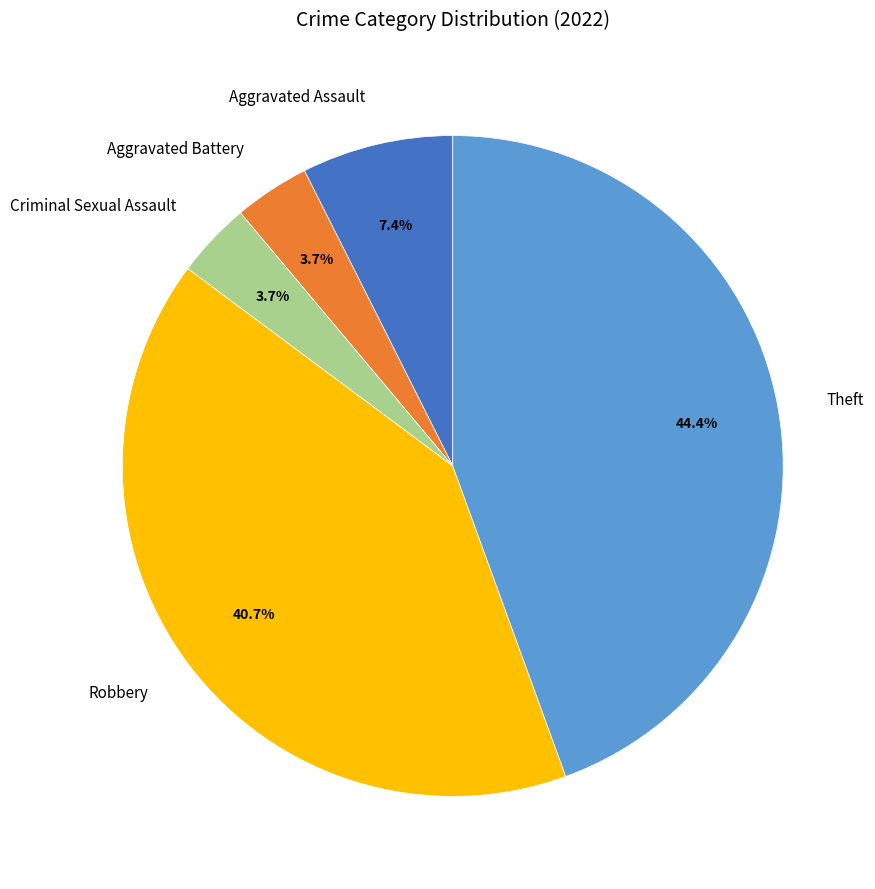

Does any single category account for the majority?

No